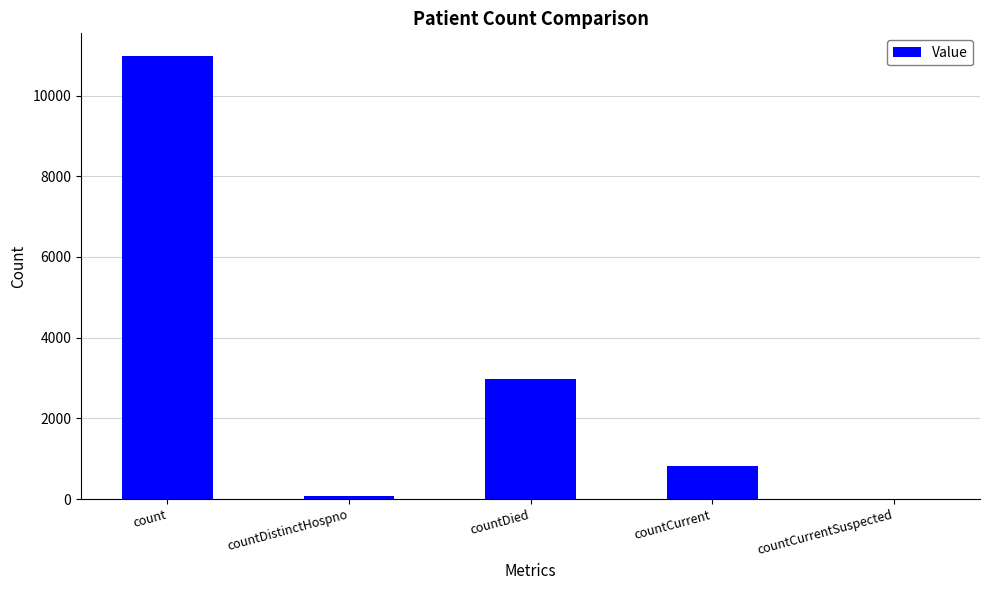

At which label is the value closest to 5495?

countDied